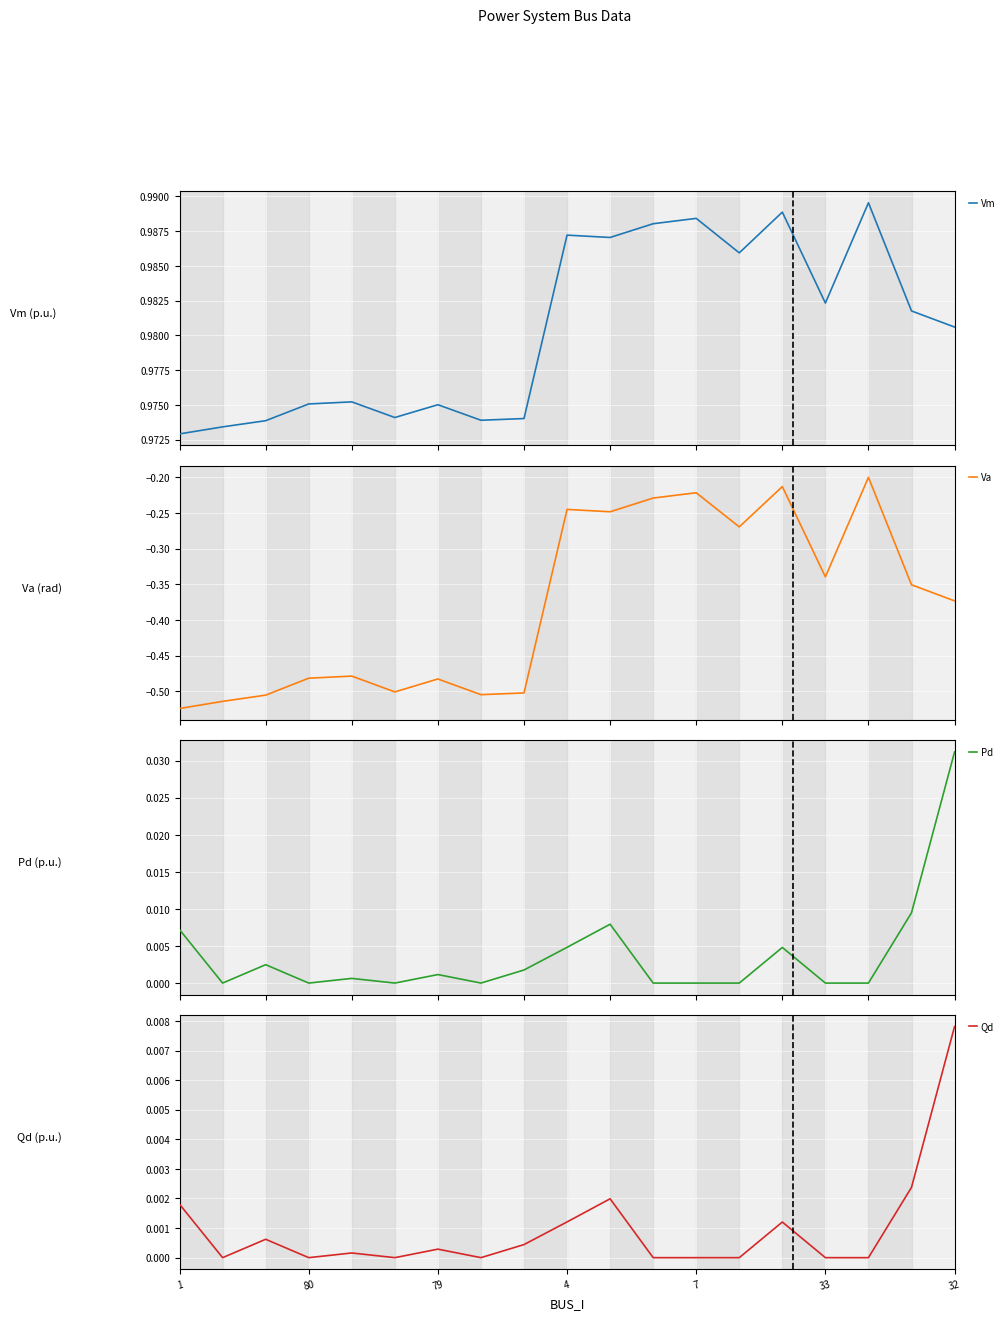

Which label corresponds to the smallest value in the chart?

1